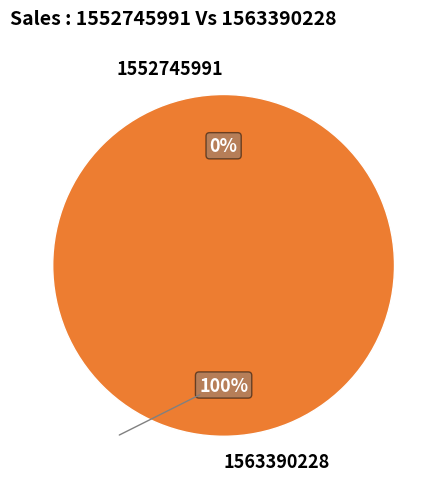

What is the change in value from 1552745991 to 1563390228?

+1